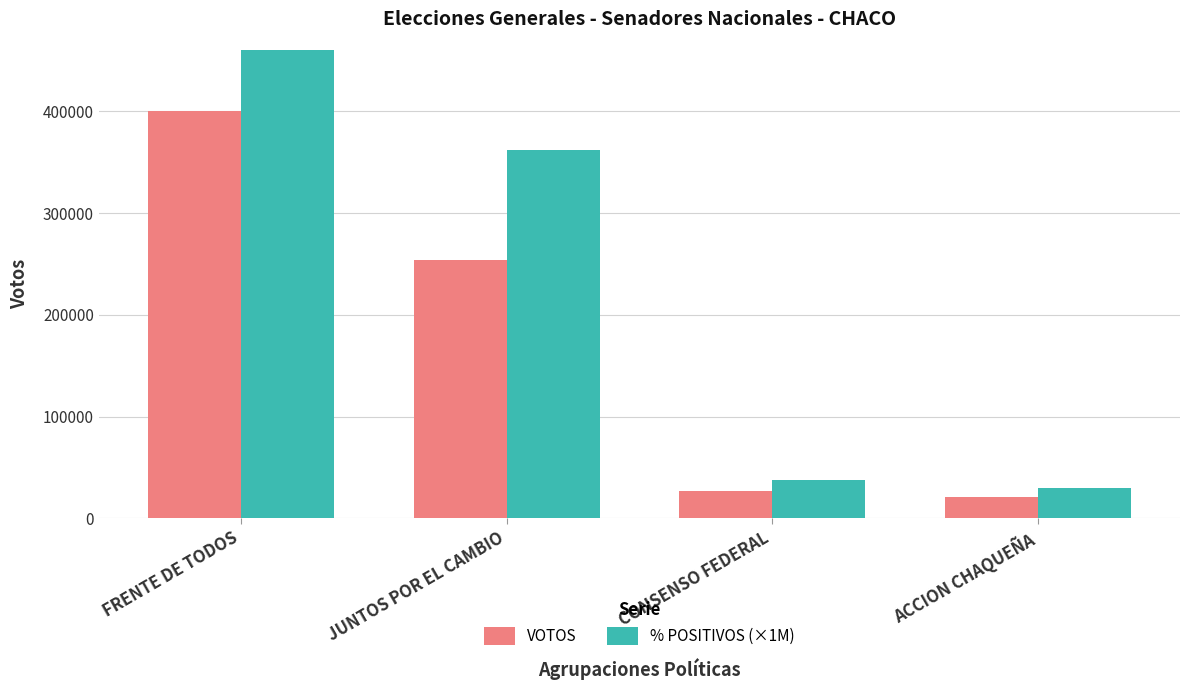

Rank the categories by % POSITIVOS (×1M) value from highest to lowest.

FRENTE DE TODOS, JUNTOS POR EL CAMBIO, CONSENSO FEDERAL, ACCION CHAQUEÑA